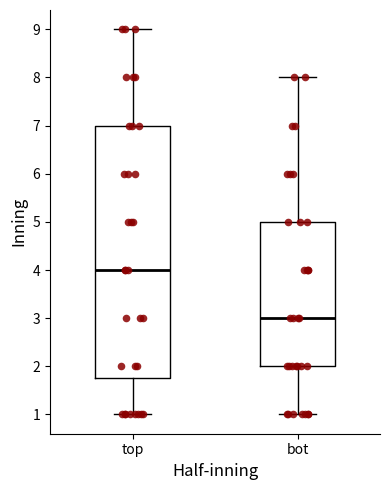

Reading left to right, transcribe this box plot: for each box, give where its median line is, the range the box spans, and where its two whiskers end, as read against the y-axis. The values are not printed on the chart, so give them approximately, as read against the axis.

top: median 4.0, box 1.8 to 7.0, whiskers 1.0 to 9.0
bot: median 3.0, box 2.0 to 5.0, whiskers 1.0 to 8.0